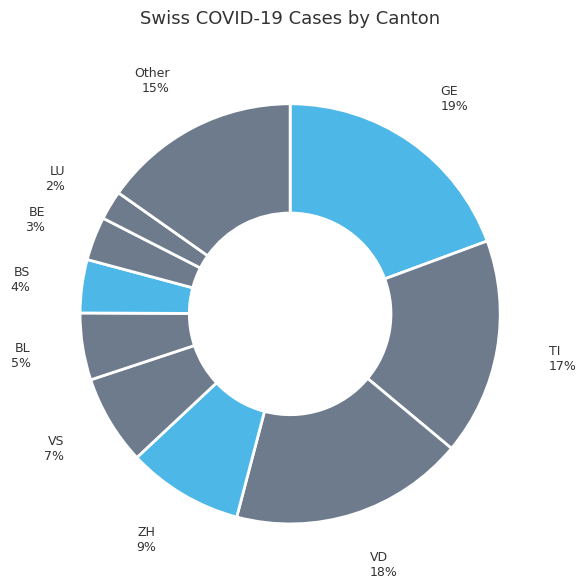

Is there a majority slice in this chart?

No